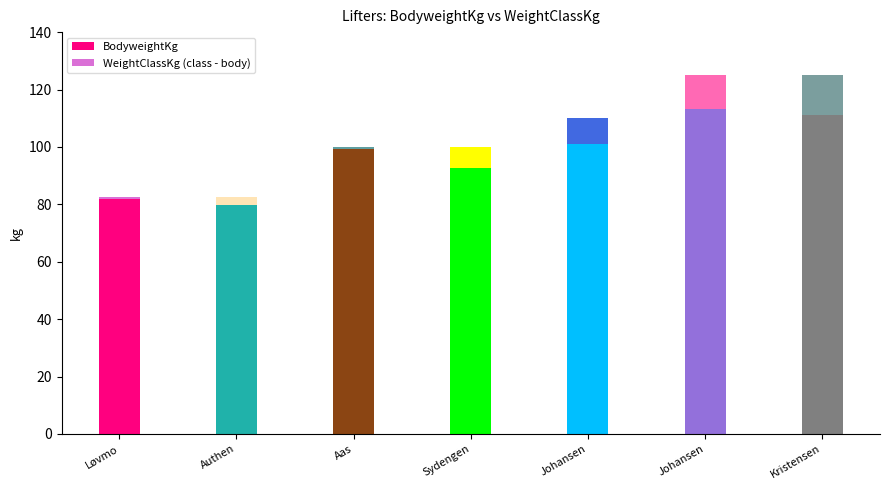

How many bars are there in total?

7